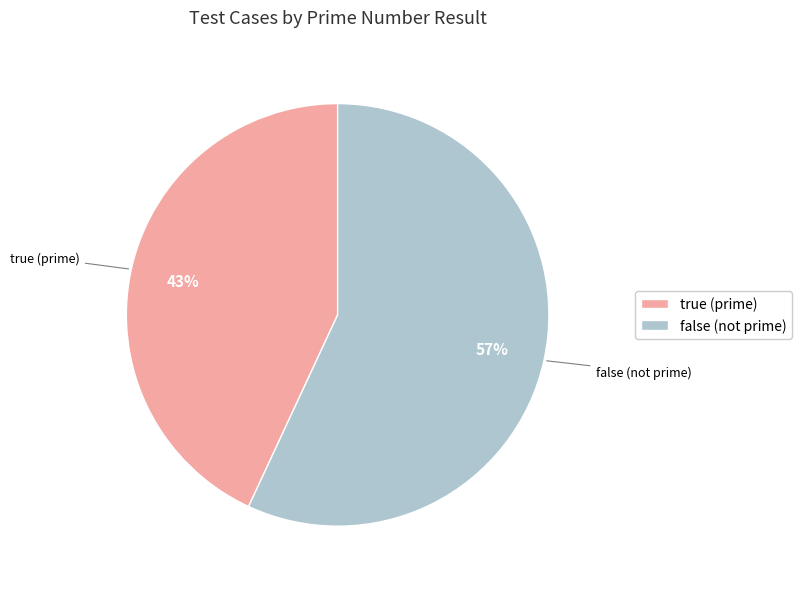

Count the number of slices in the pie.

2